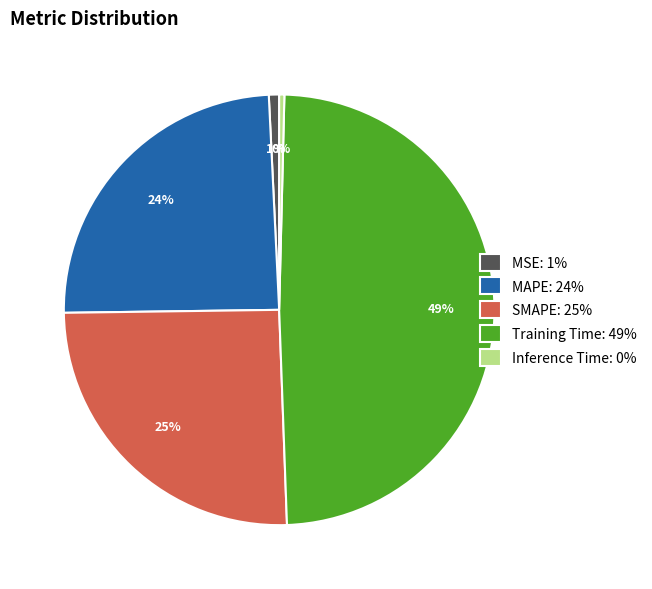

Is it true that Inference Time is 0% of the pie?

True